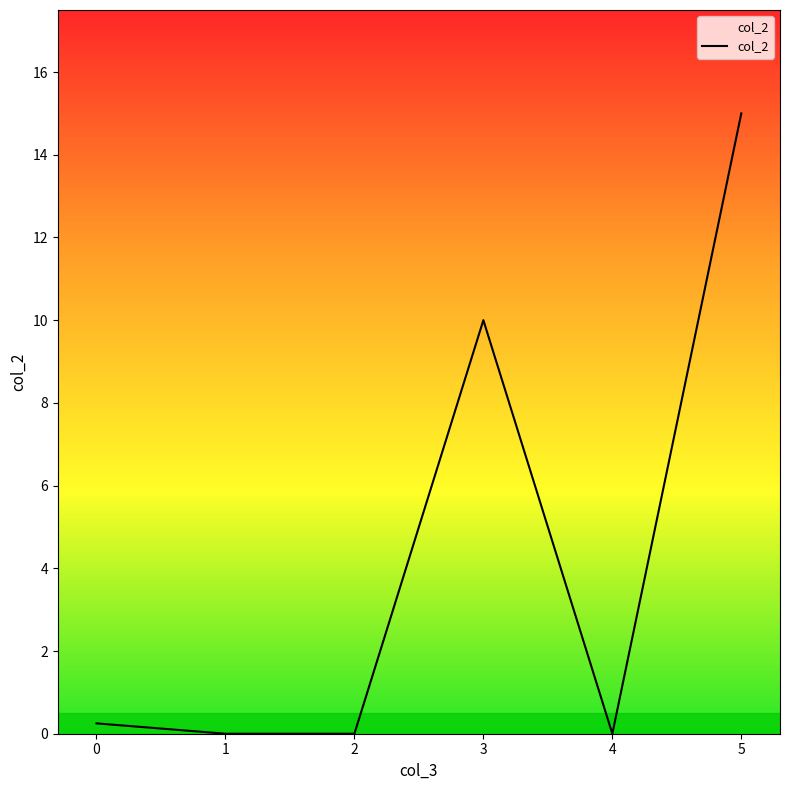

How many distinct data groups are displayed?

1